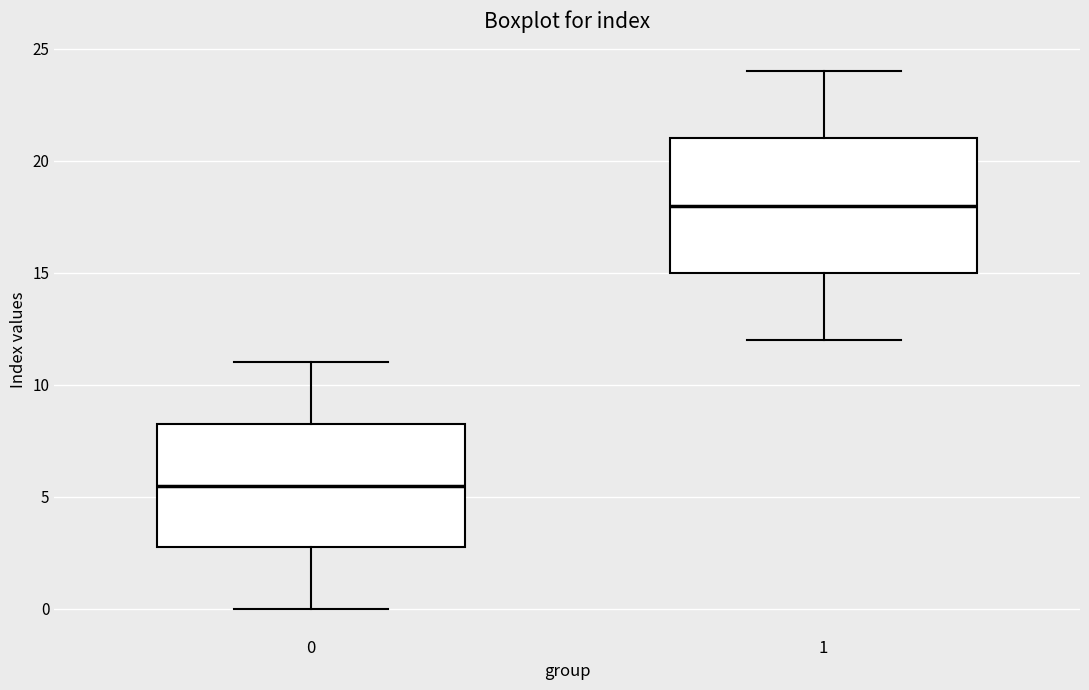

Comparing the boxes themselves (not the whiskers), which one is the tallest?

1